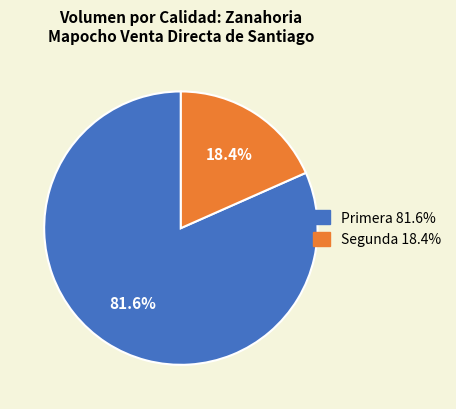

Between Segunda and Primera, which is larger?

Primera